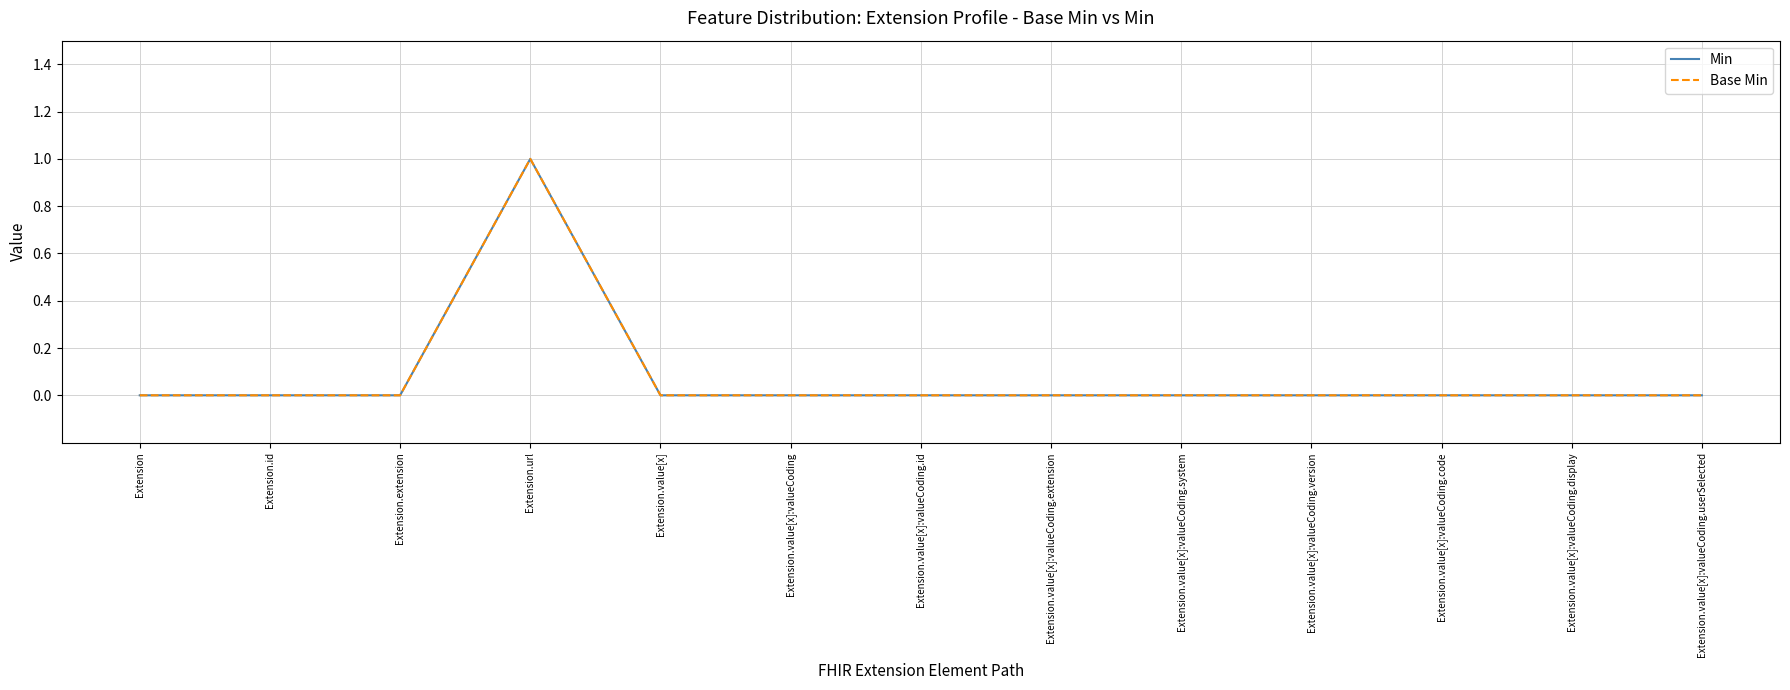

What is the label of the 2nd point from the left?

Extension.id